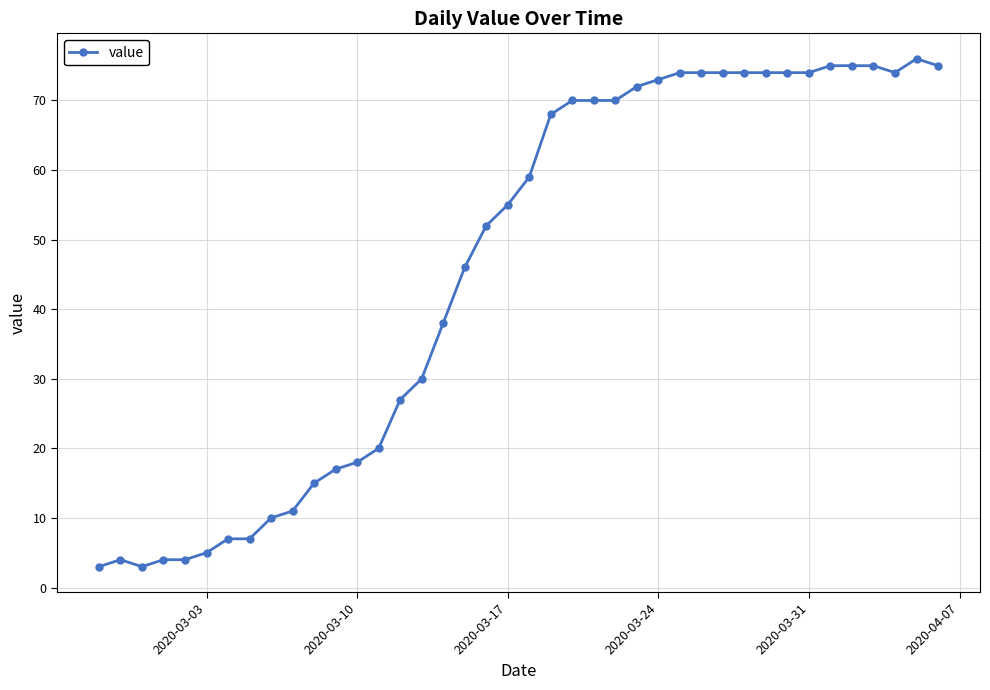

What is the smallest value displayed?

3